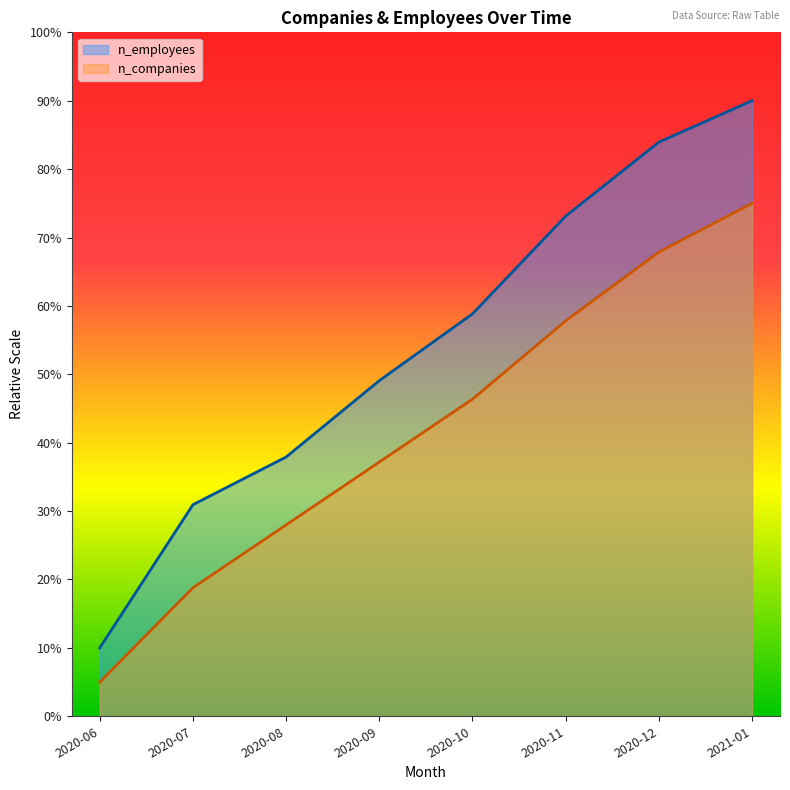

Reading left to right, what are all the values shown in this chart?

n_employees: 10.0	30.9	37.9	49.1	58.8	73.1	83.9	90.0
n_companies: 5.0	18.8	28.0	37.2	46.4	57.8	67.9	75.0